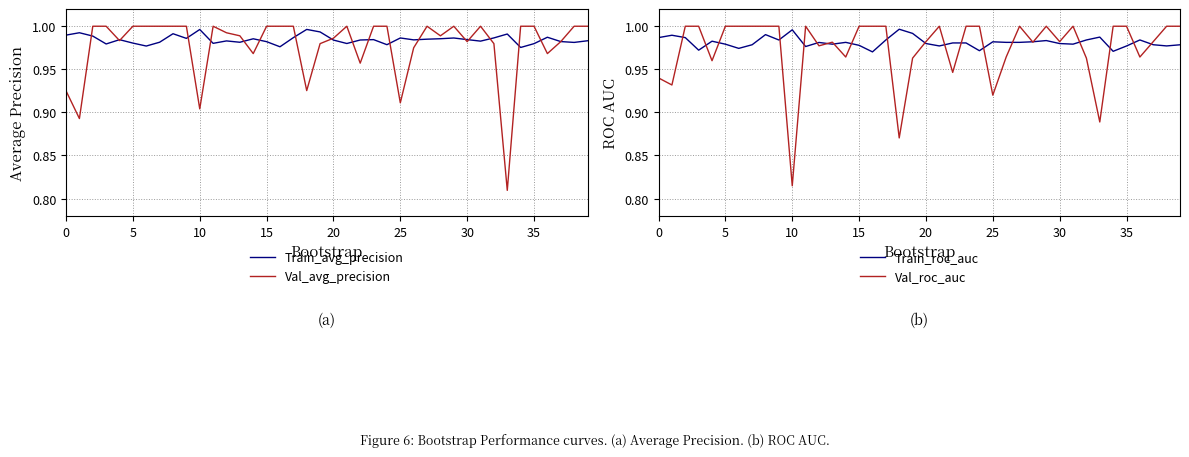

Which has a higher value, 10 or 36?

10